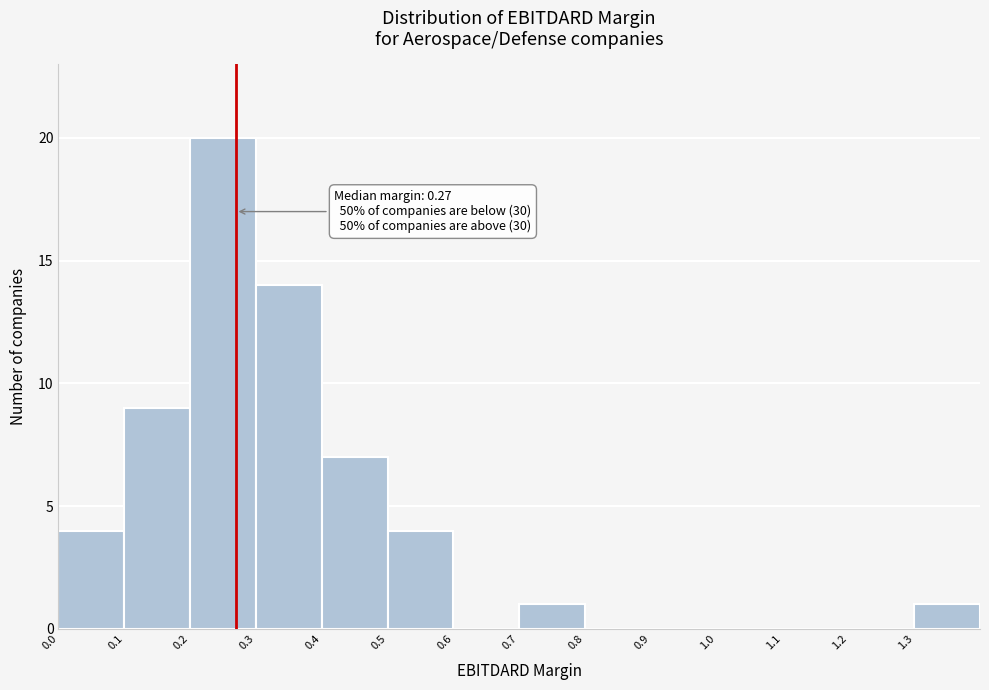

Which range on the x-axis has the tallest bar?

0.2 to 0.3